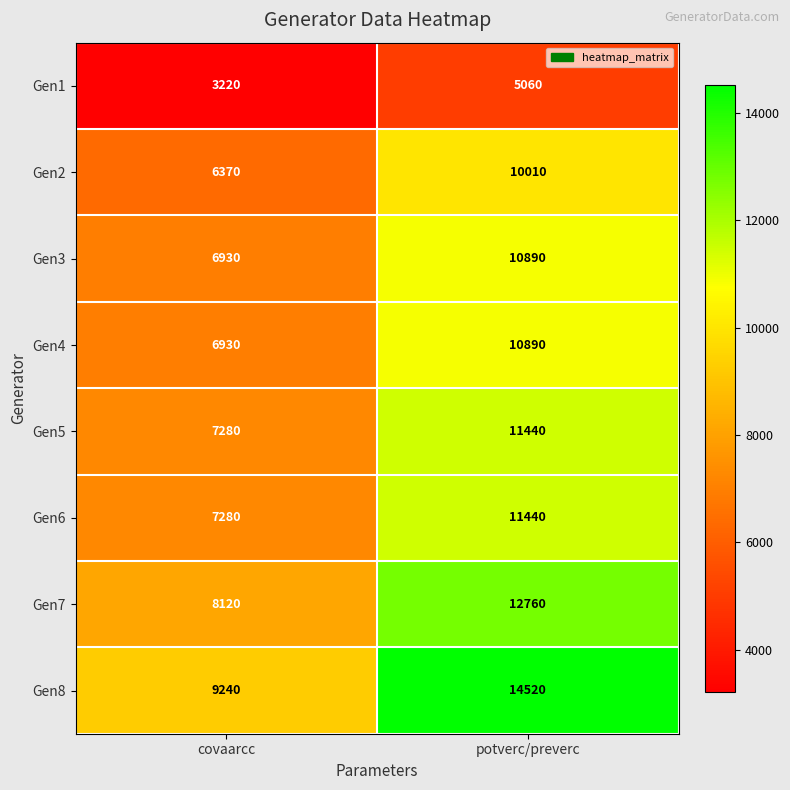

True or false: Gen7 has a value of 8120 at covaarcc.

True